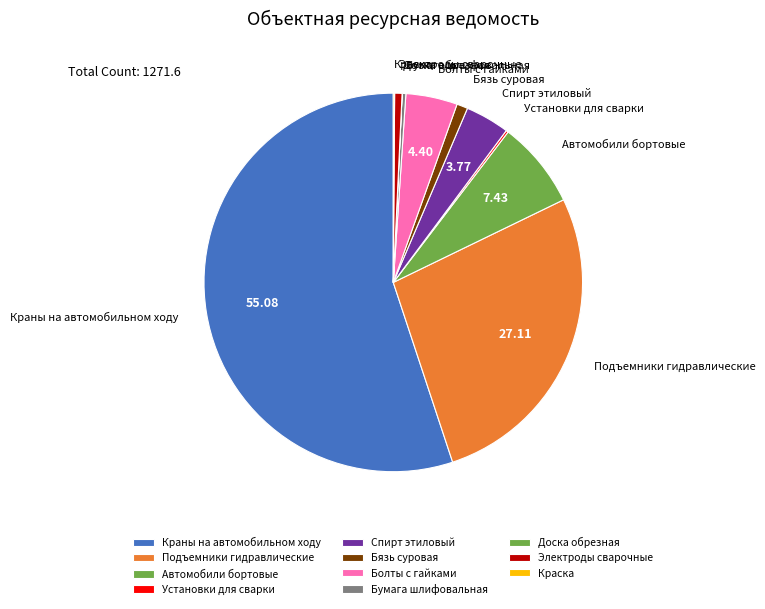

Rank the categories by value from lowest to highest.

Доска обрезная, Краска, Установки для сварки, Бумага шлифовальная, Электроды сварочные, Бязь суровая, Спирт этиловый, Болты с гайками, Автомобили бортовые, Подъемники гидравлические, Краны на автомобильном ходу